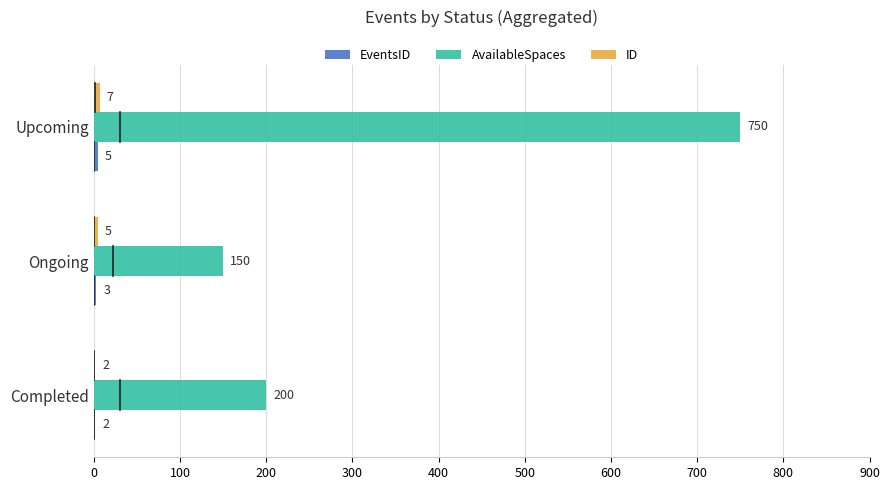

At which category is the sum across all series the highest?

Upcoming